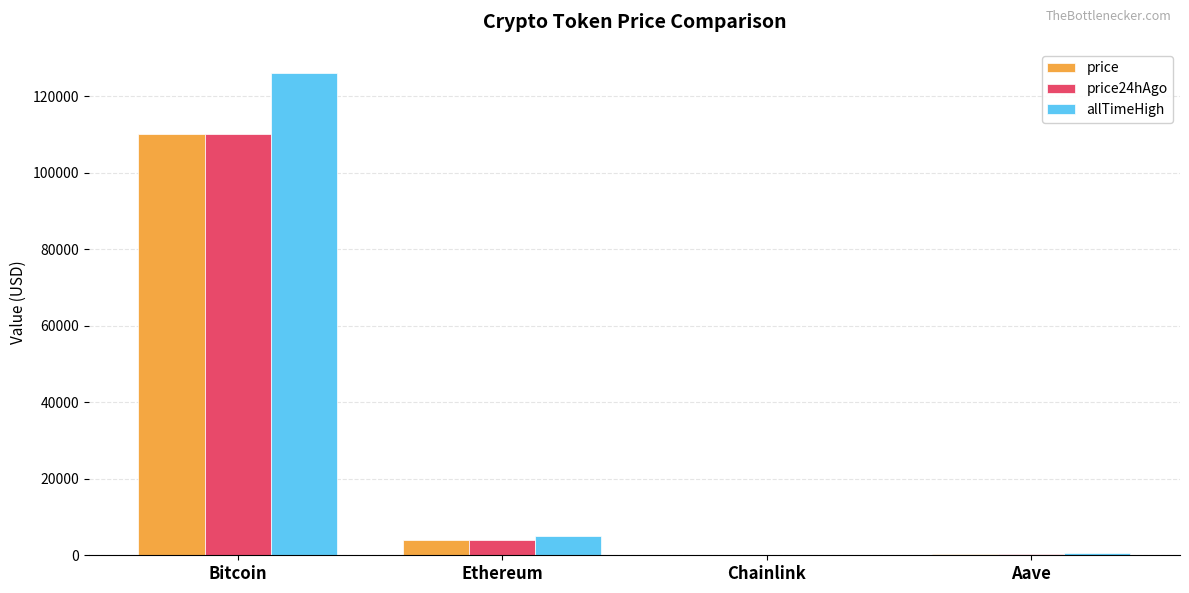

What is the total value across all series at Chainlink?

87.4